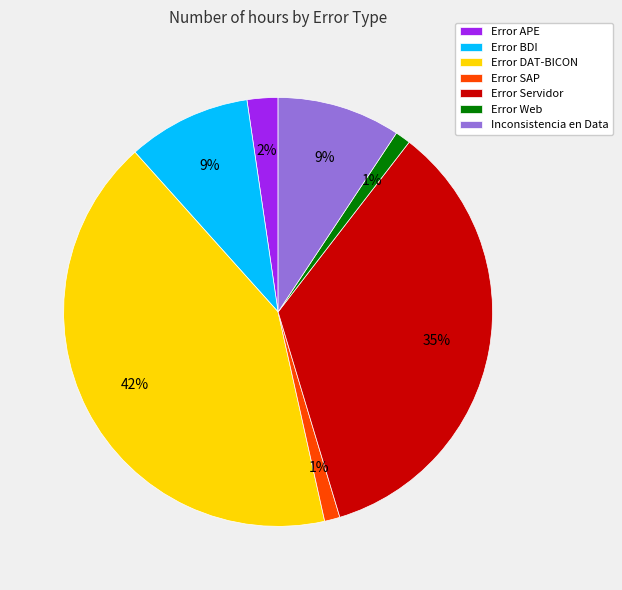

True or false: Inconsistencia en Data accounts for 9% of the total.

True